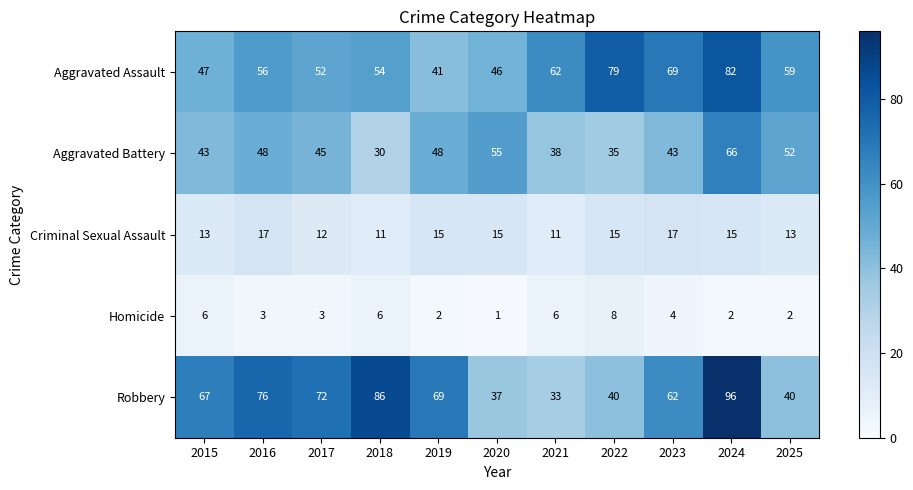

What is the average value of the Aggravated Battery series?

46